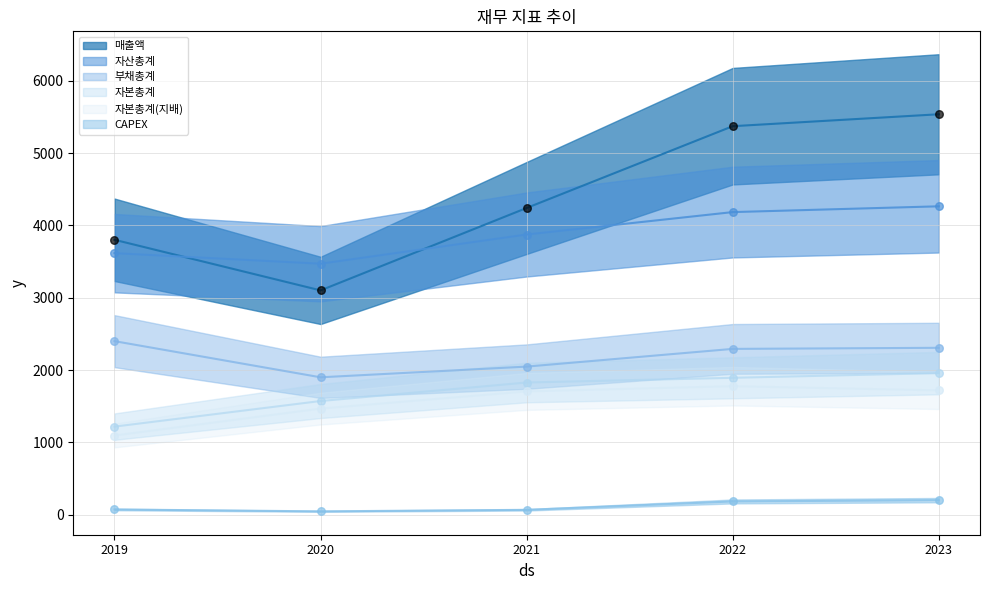

What is the total value across all series at 2020?

11552